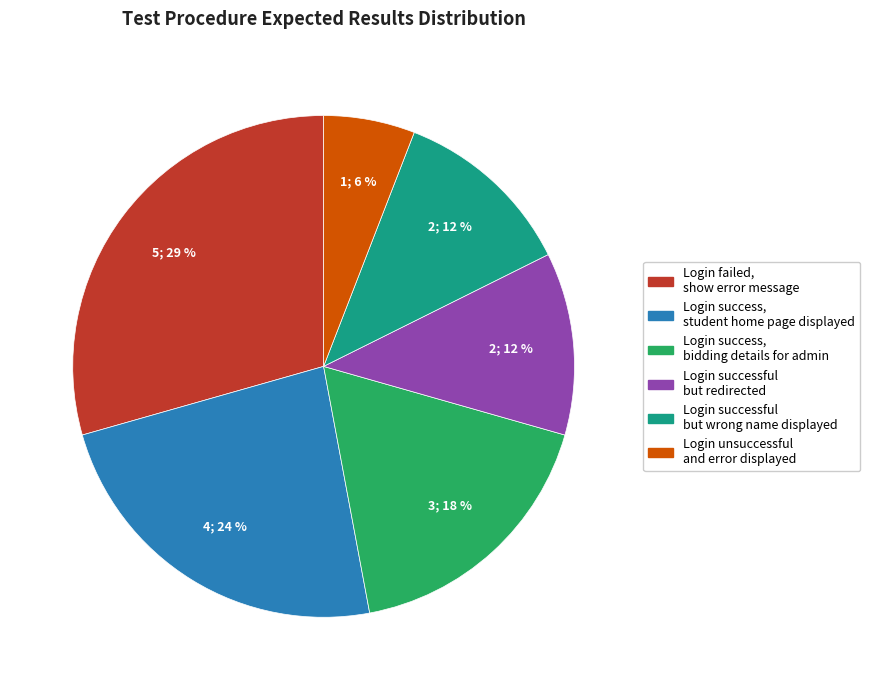

What is the ratio of the value at Login unsuccessful and error displayed to the value at Login successful but redirected?

0.5